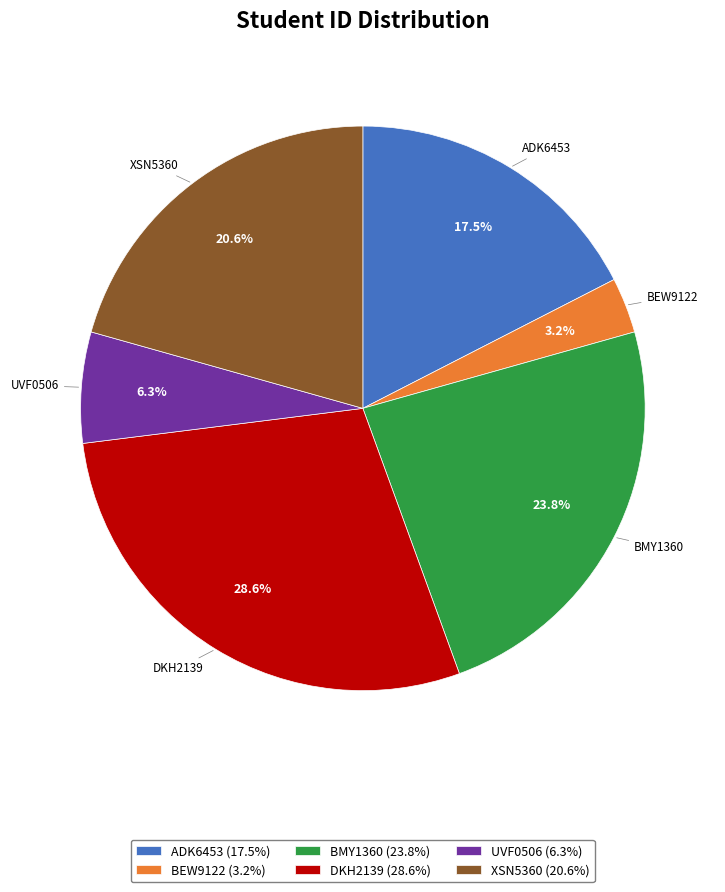

What is the ratio of the value at DKH2139 to the value at XSN5360?

1.4